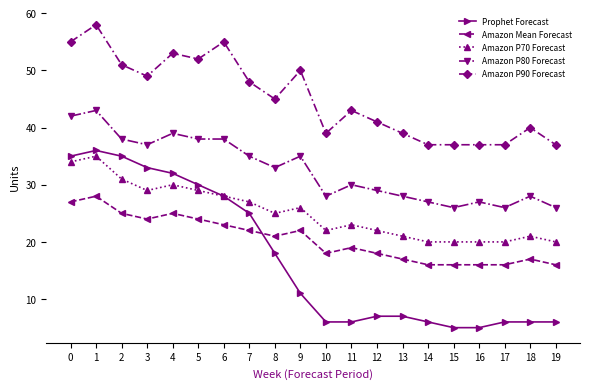

Is it true that Prophet Forecast equals 6 at 17?

True